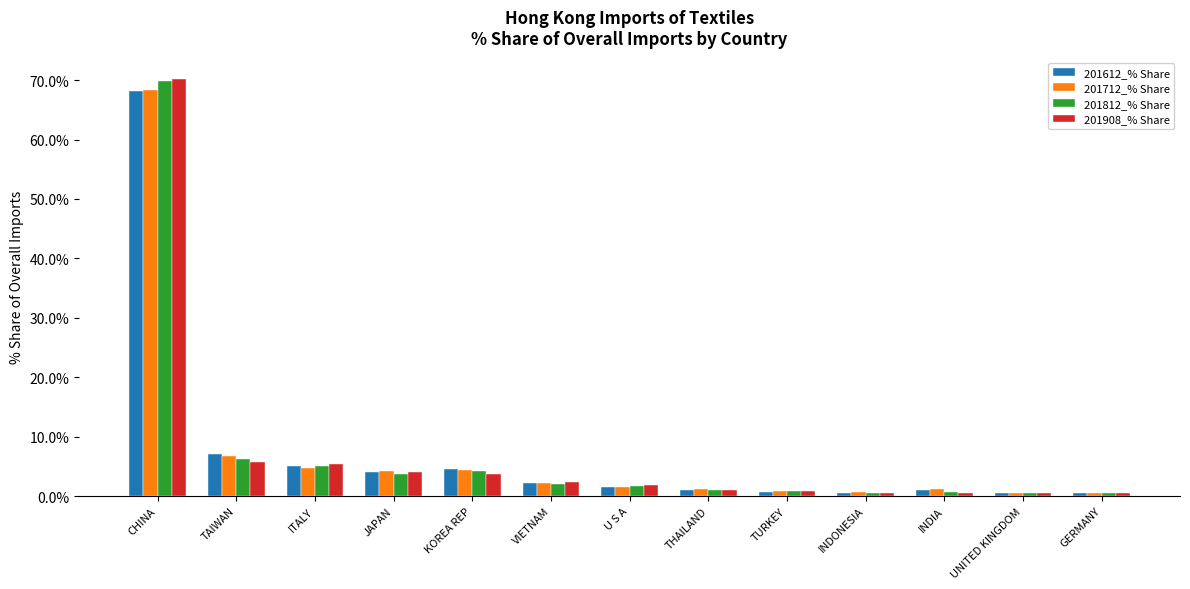

What value does the 201712_% Share series have at VIETNAM?

2.1